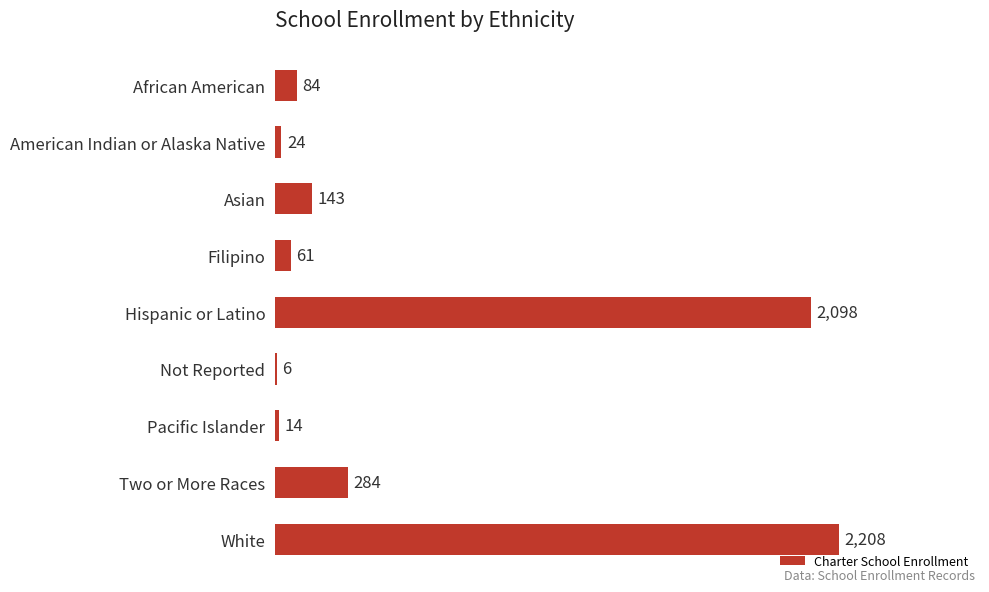

Are the bars grouped side by side (vs. stacked)?

No